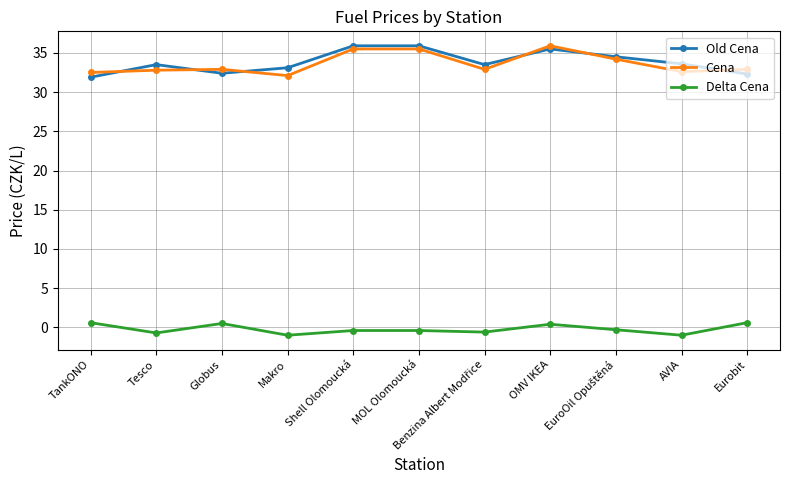

What is the minimum value shown in the chart?

-1.0